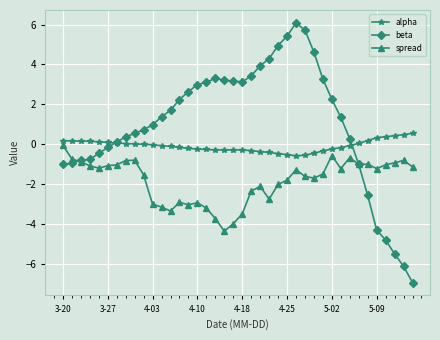

Count the number of categories in the chart.

40